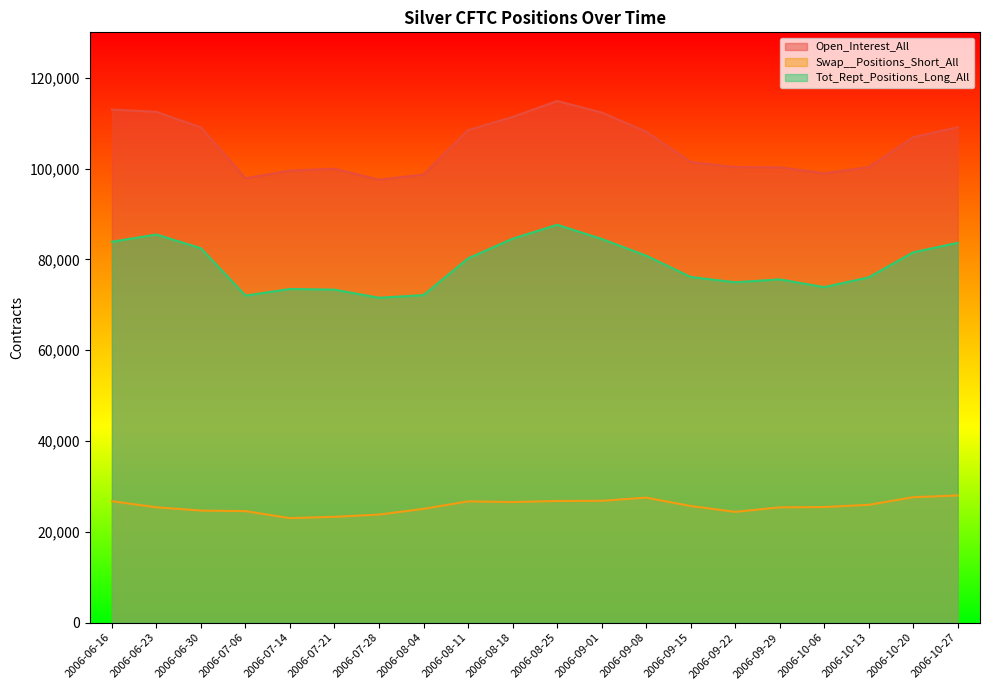

Which has a higher value, 2006-10-27 or 2006-07-28?

2006-10-27